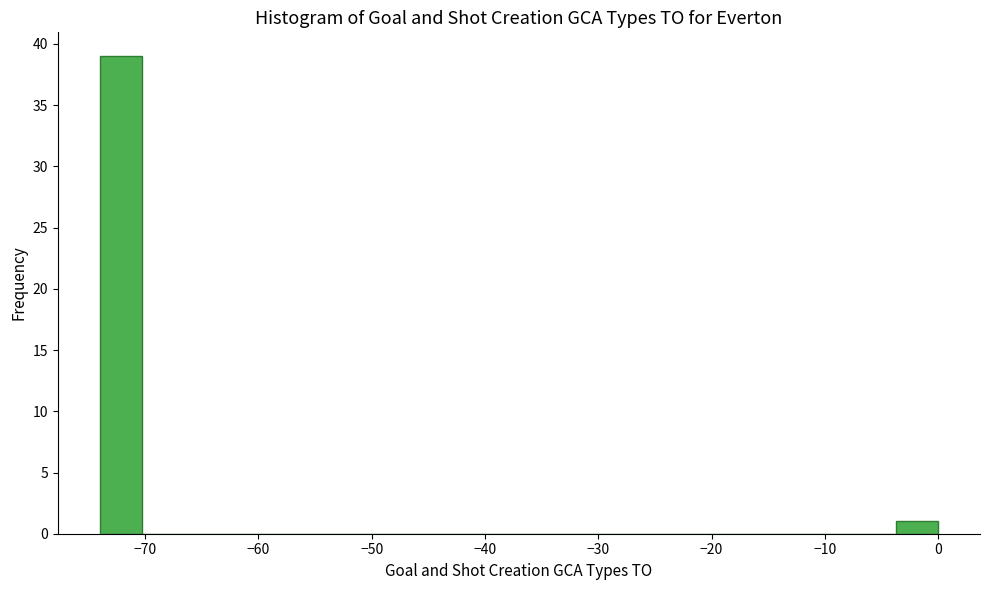

Read against the x-axis, roughly where is the centre of the tallest bar?

-72